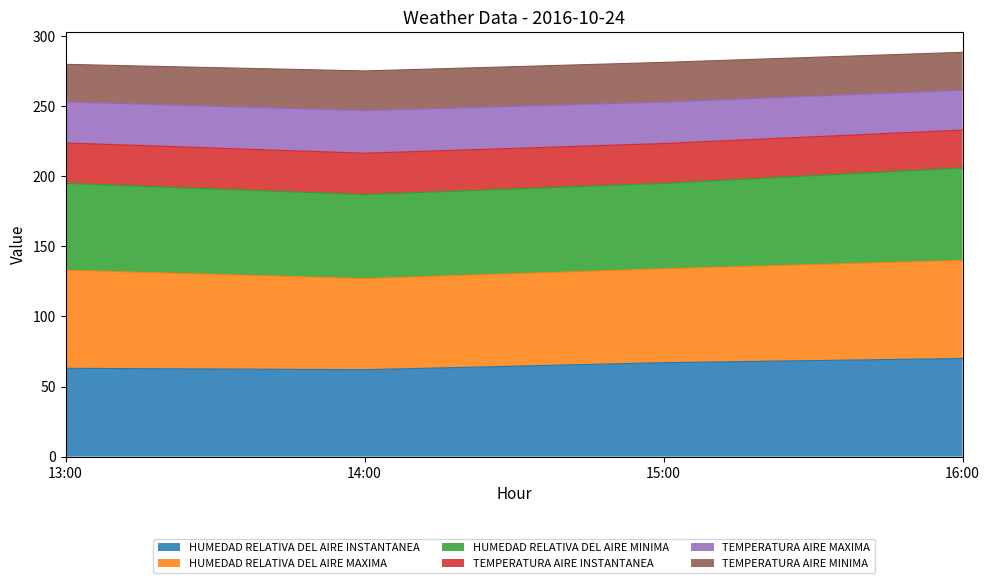

What is the total value across all series at 15:00?

281.3